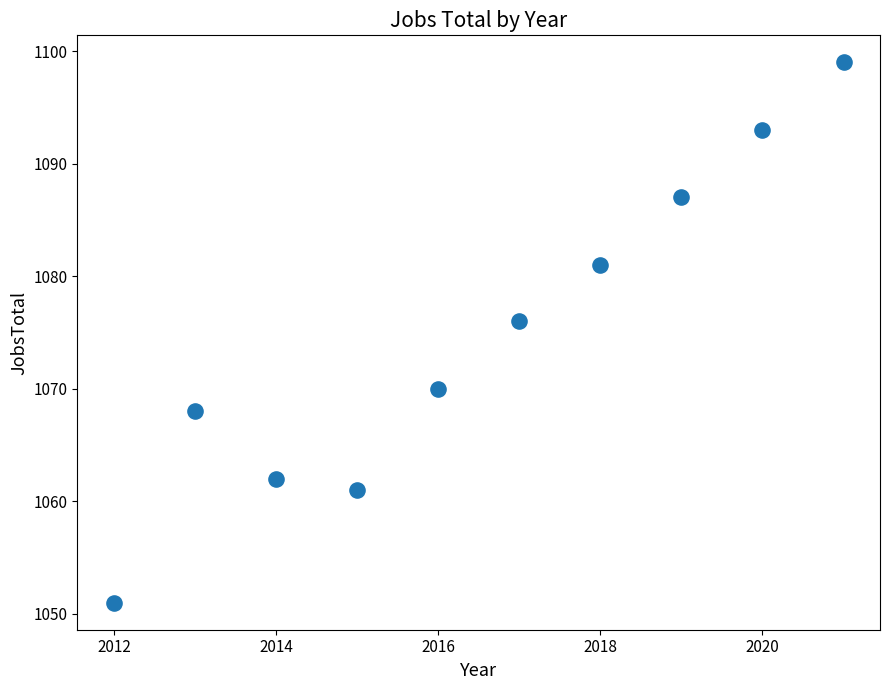

What is the average X value?

2016